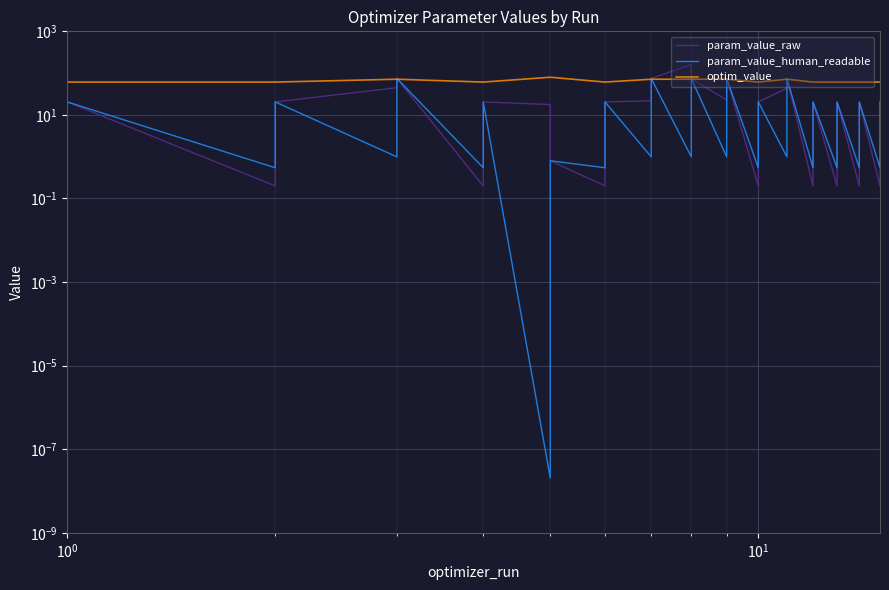

How many distinct data groups are displayed?

3